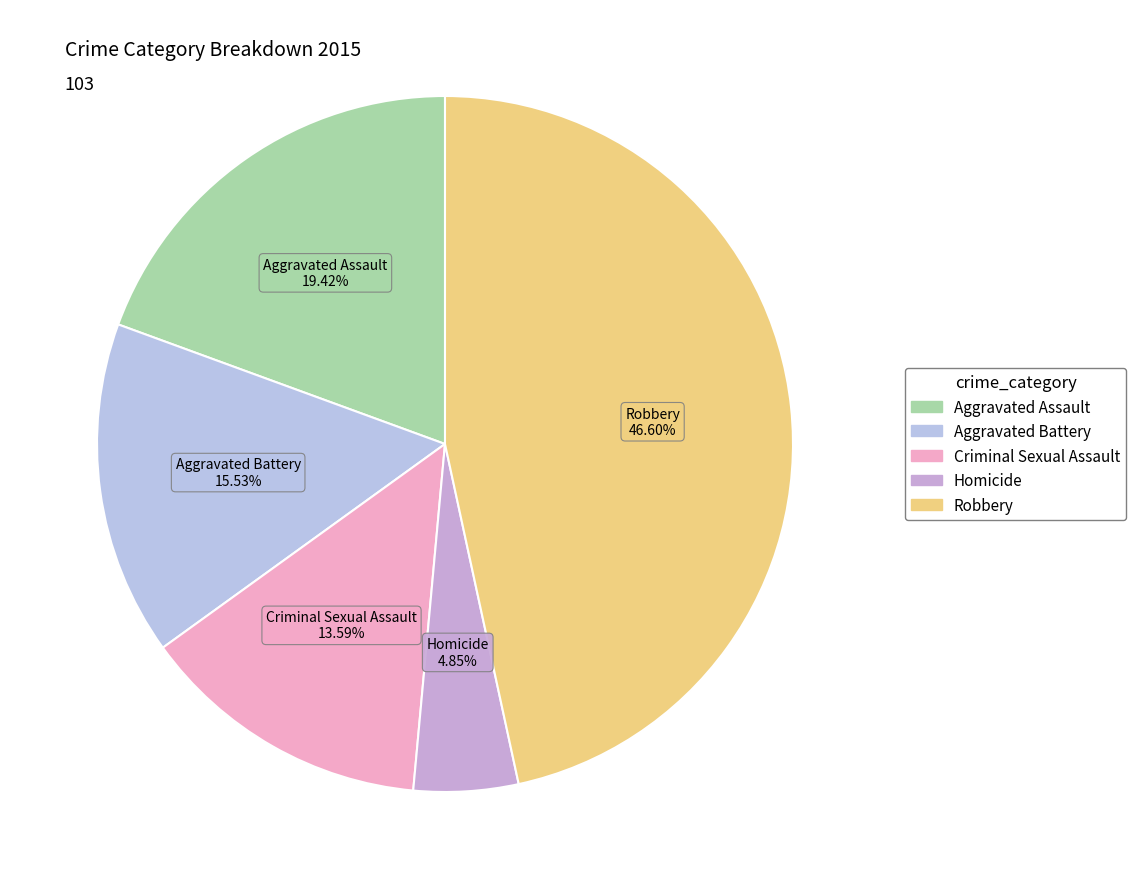

How many slices are in this pie chart?

5